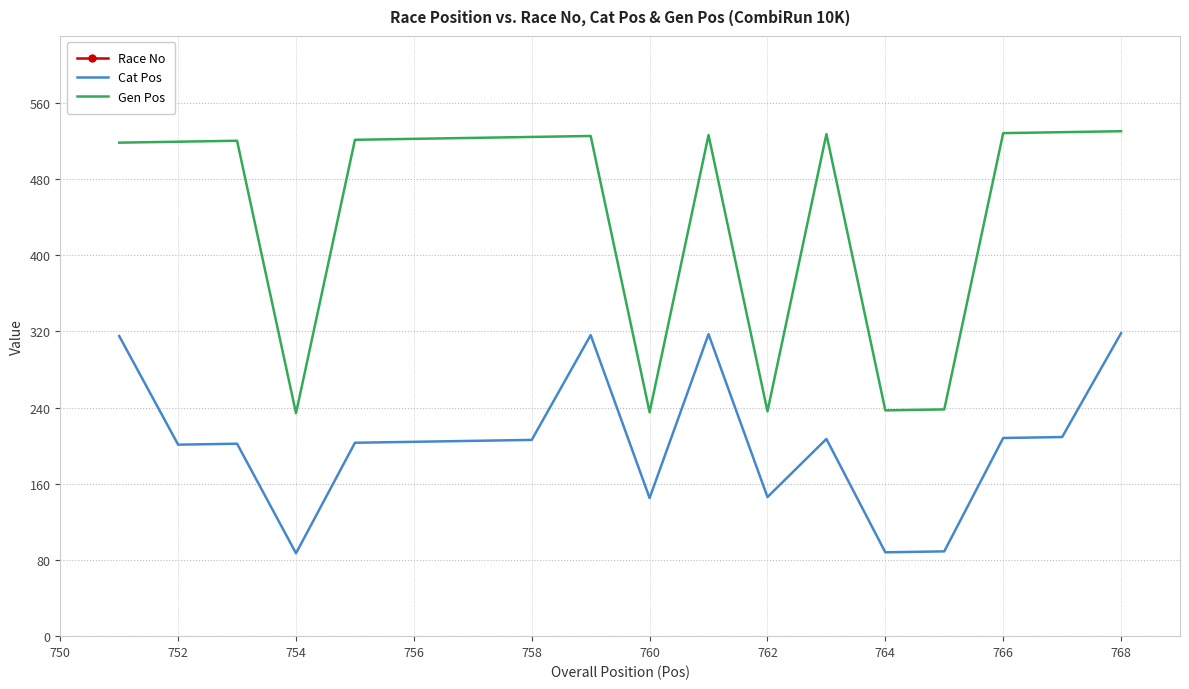

At which category does Cat Pos reach its first local valley?

752